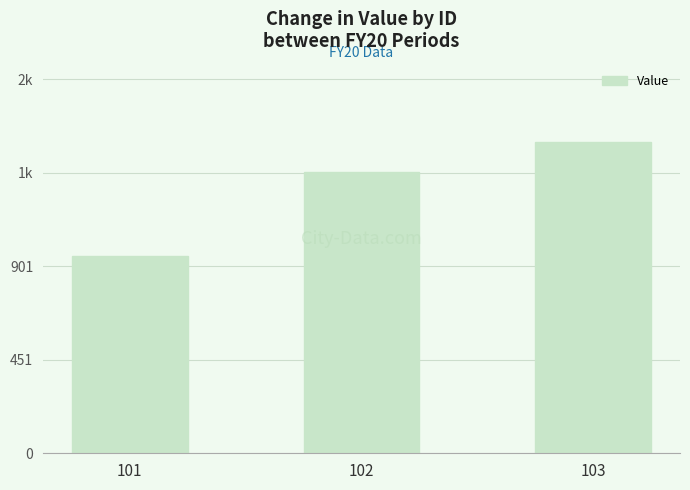

Are the bars horizontal?

No